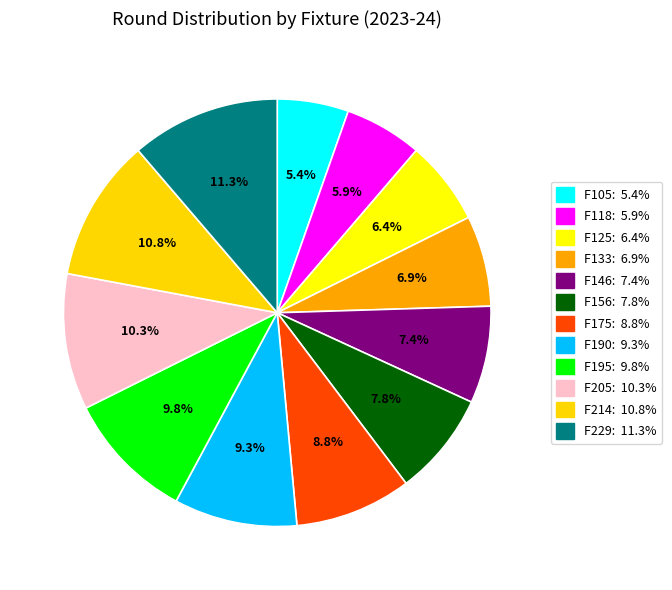

Which slice is the largest?

229